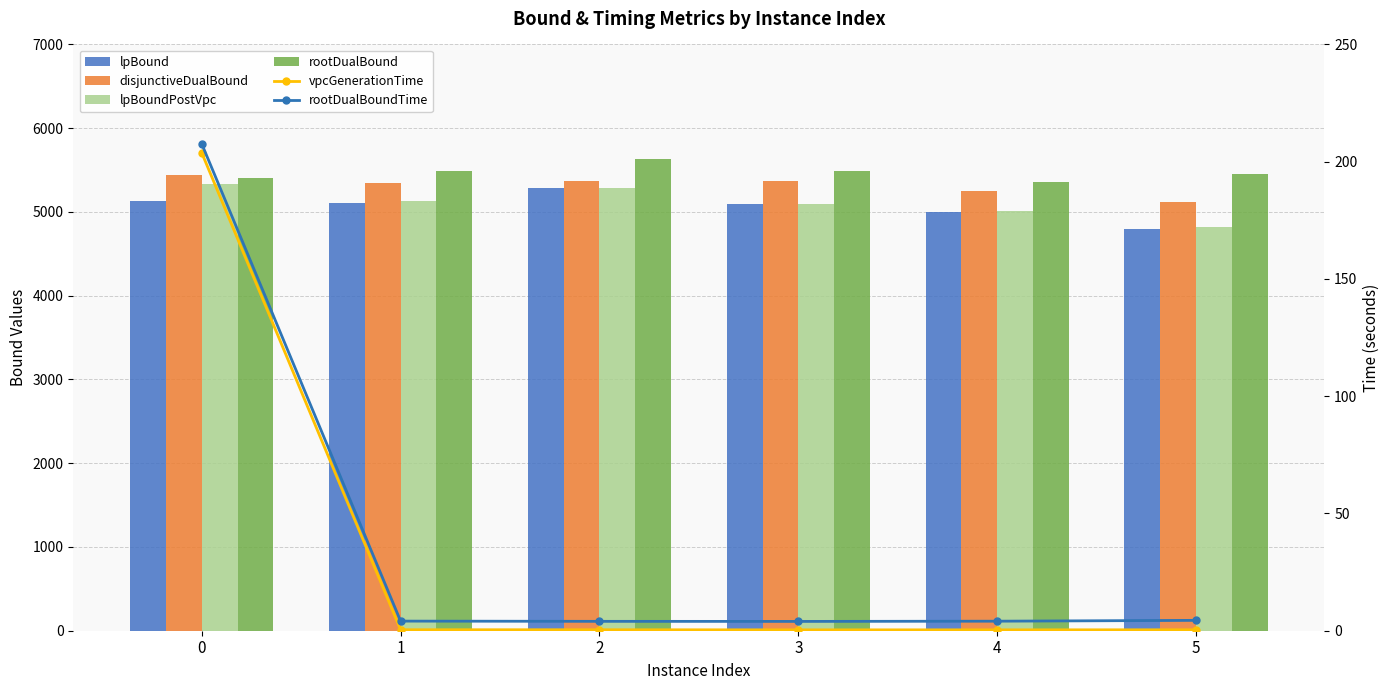

What is the spread (max minus min) of values at 0?

5237.4